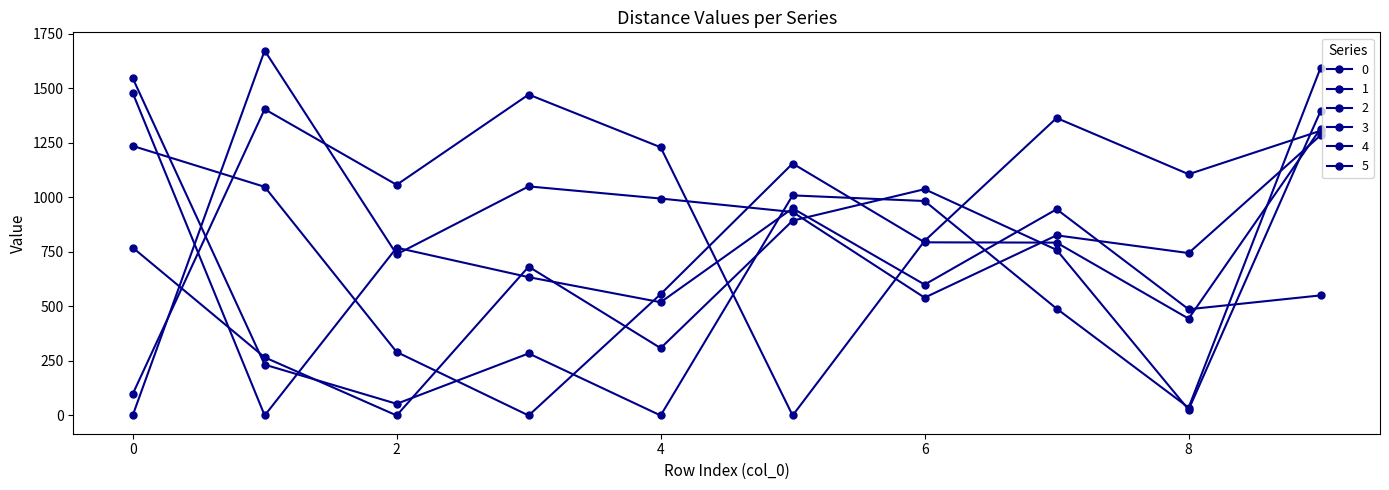

How many positive values does the 5 series have?

9